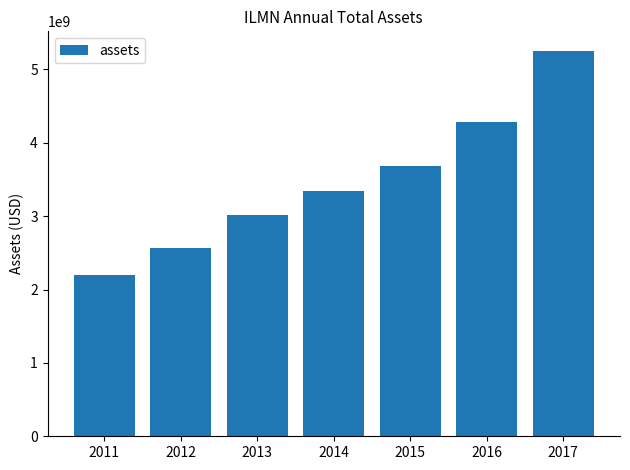

Read the value at 2015, to the nearest 50.

3687747000